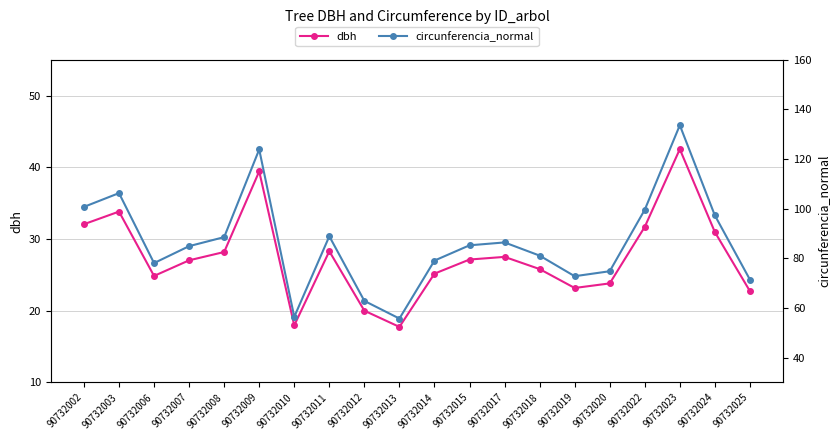

Is it true that dbh equals 42.5 at 90732023?

True